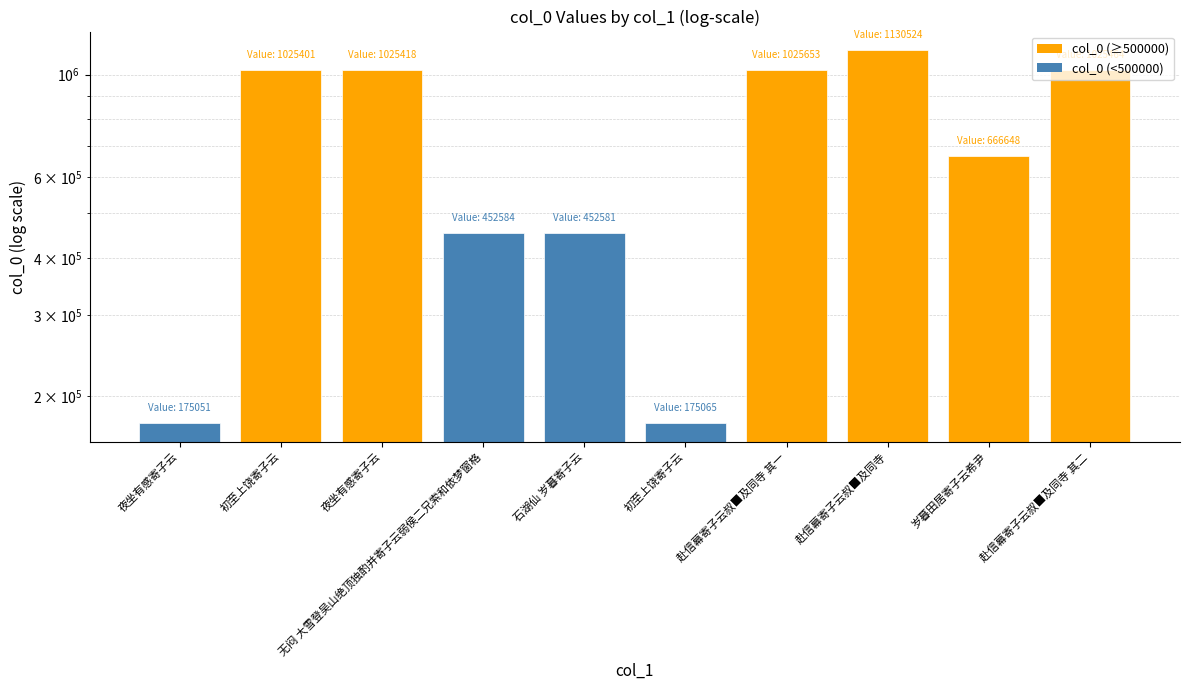

At which label does the data first exceed 1025401?

夜坐有感寄子云